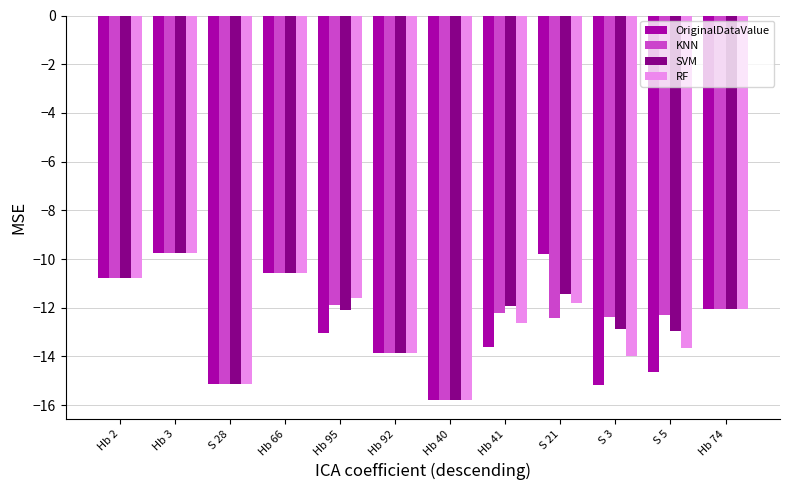

Read the OriginalDataValue value at S 21.

-9.8